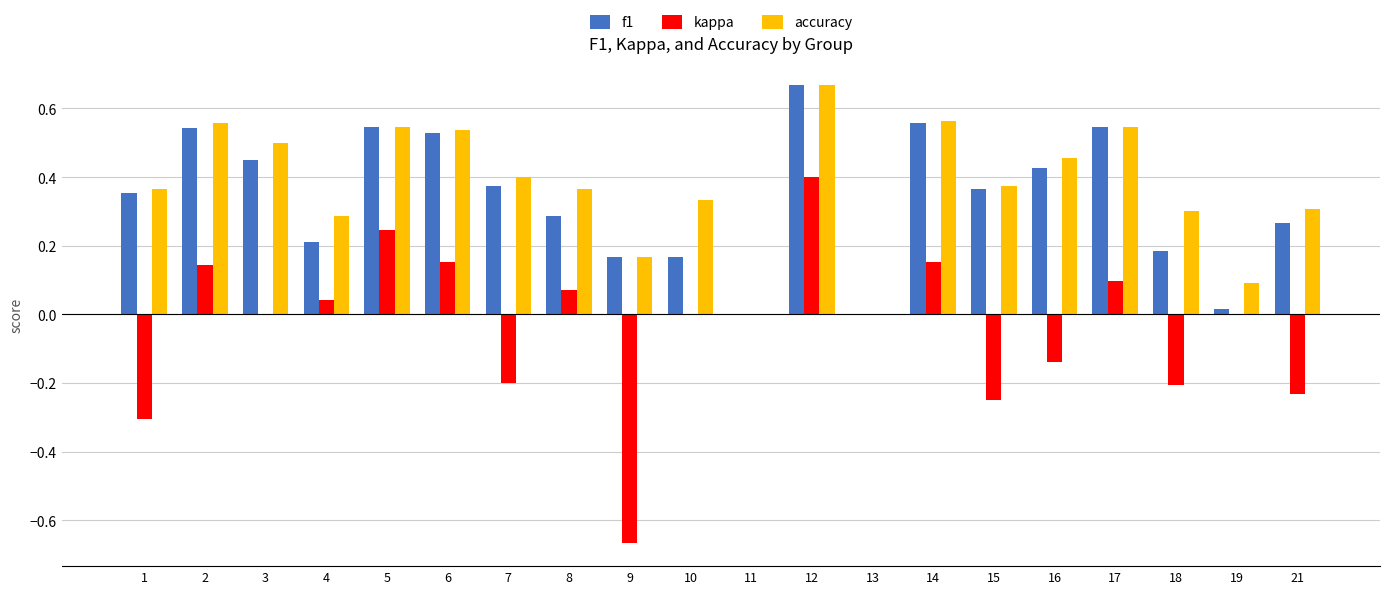

Is the value of f1 at 12 greater than the value of kappa at 14?

Yes